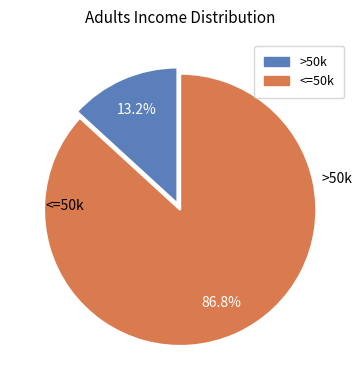

Does any single category account for the majority?

Yes